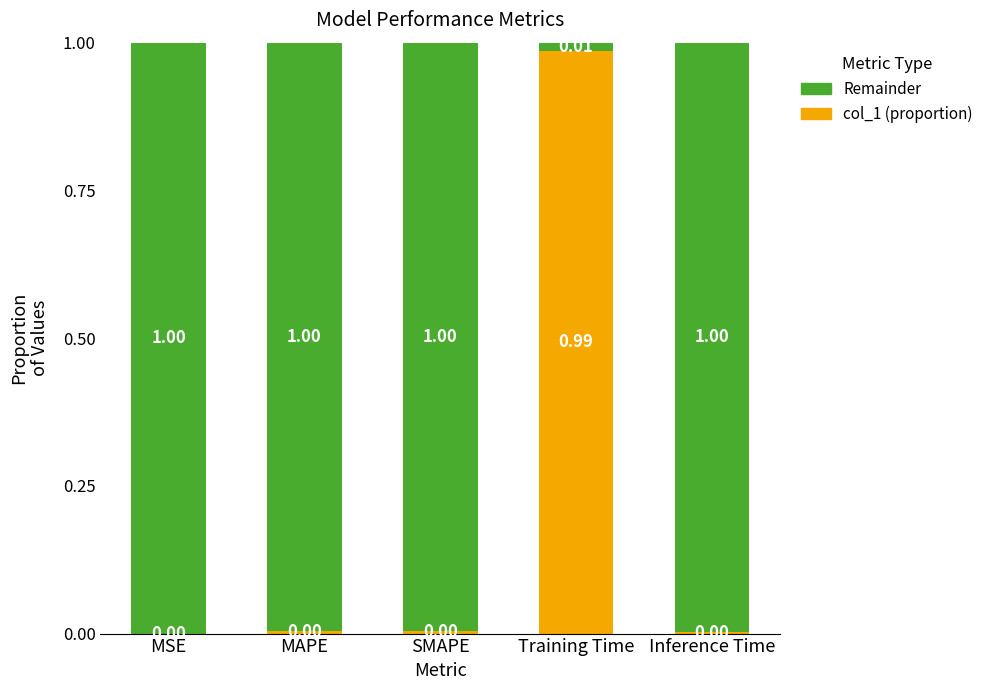

What is the total value across all series at Inference Time?

1.0